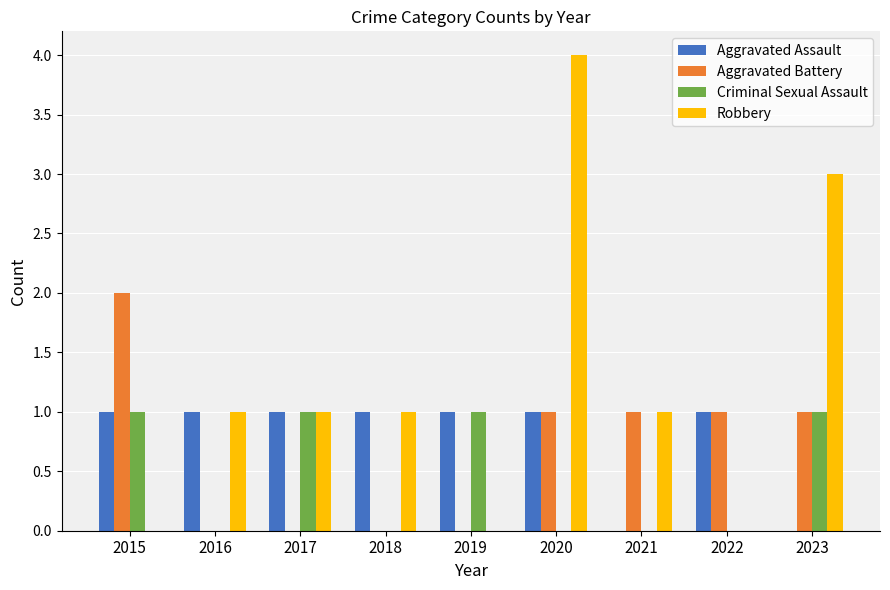

Does the chart contain stacked bars?

No